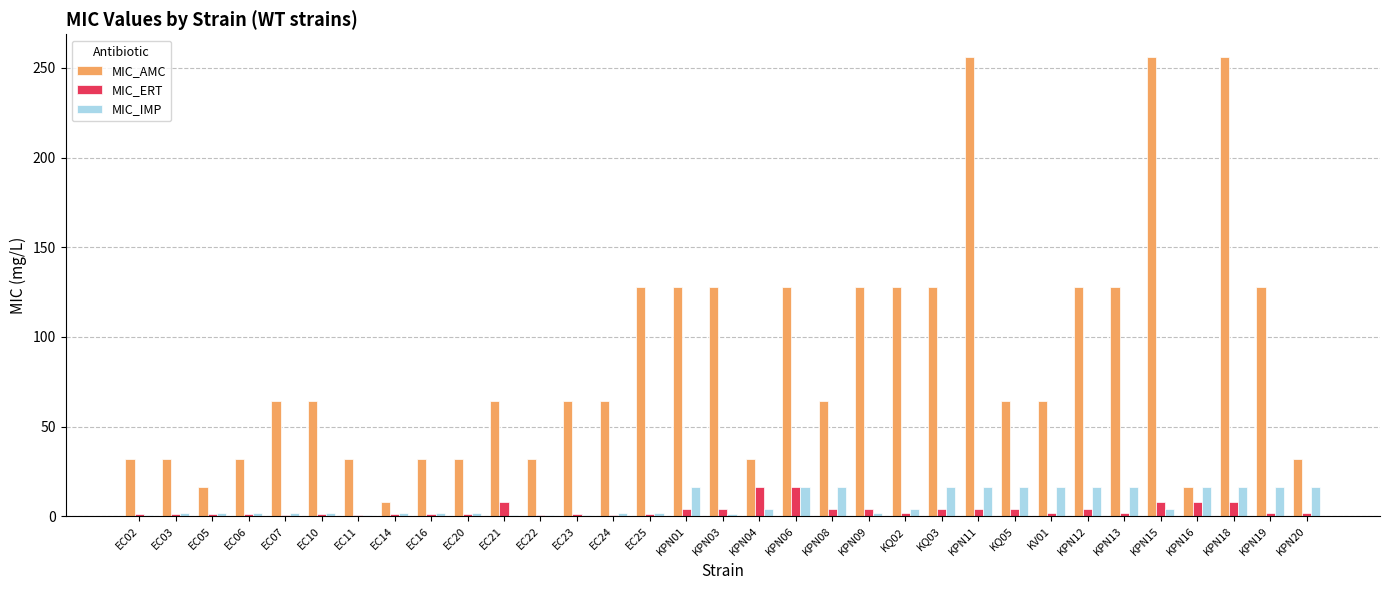

What is the maximum value shown in the chart?

256.0